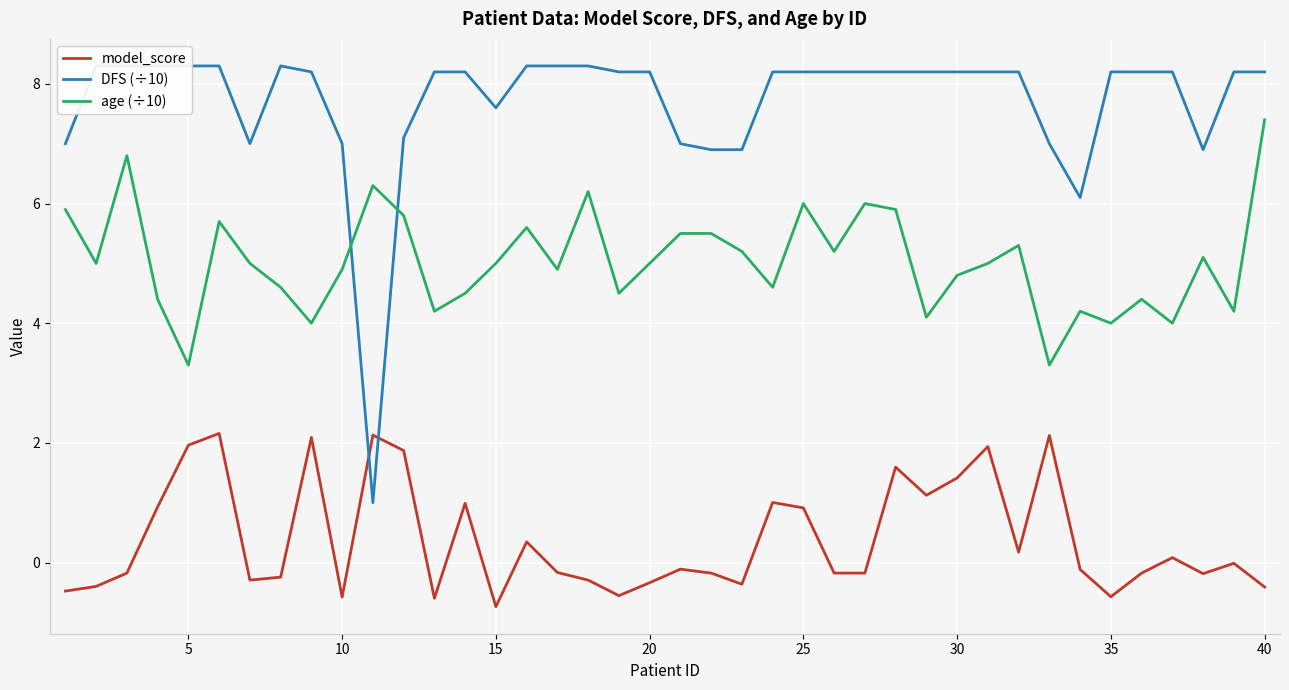

What is the minimum value for model_score?

-0.7